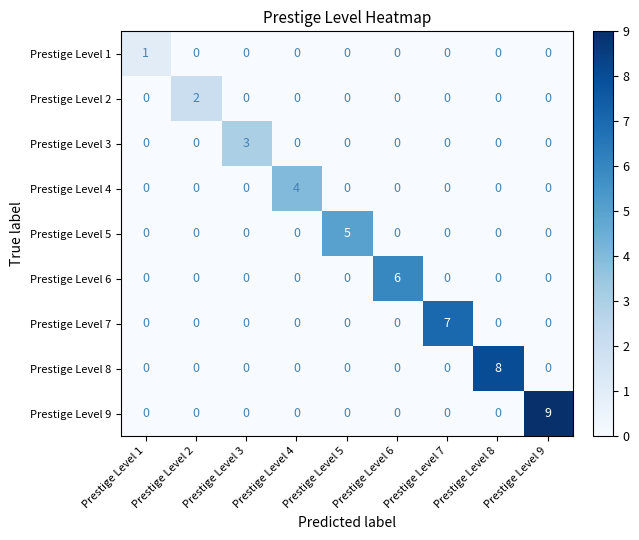

What is the total value across all series at Prestige Level 4?

4